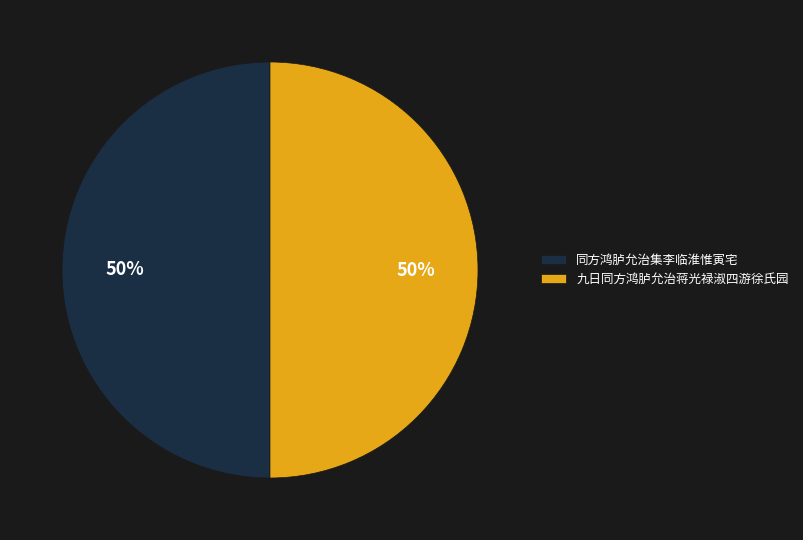

Is the sum of 同方鸿胪允治集李临淮惟寅宅 and 九日同方鸿胪允治蒋光禄淑四游徐氏园 greater than half?

Yes